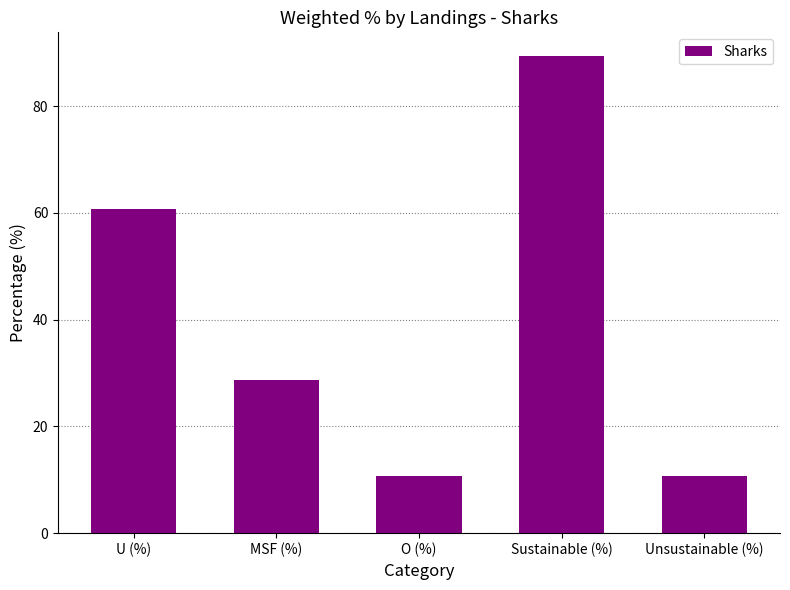

What is the sum of all values?

200.0